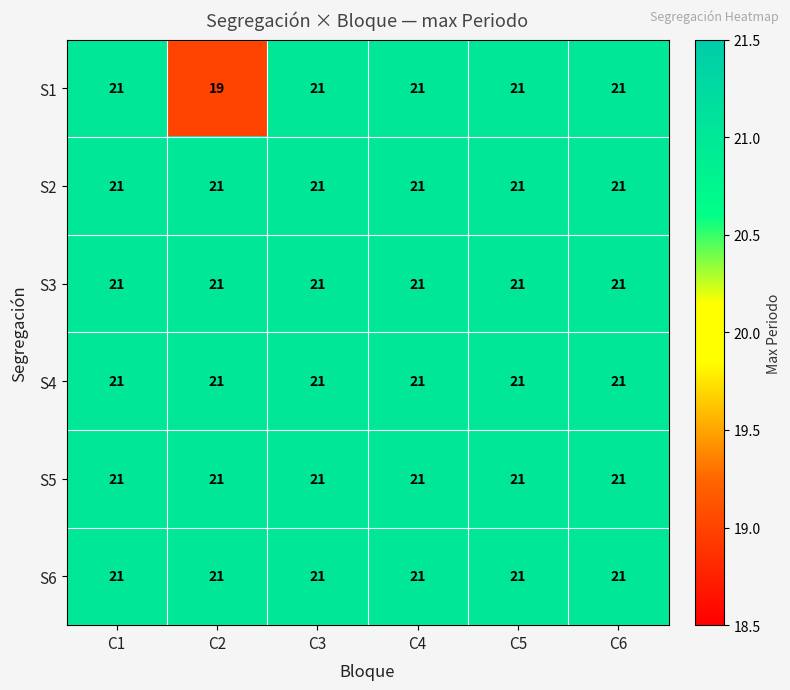

Is it true that S4 equals 21 at C3?

True